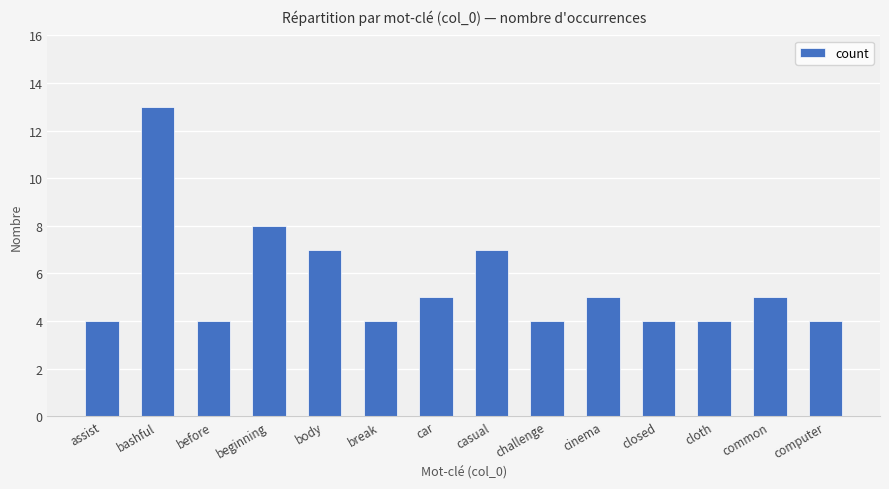

Which has a higher value, beginning or challenge?

beginning